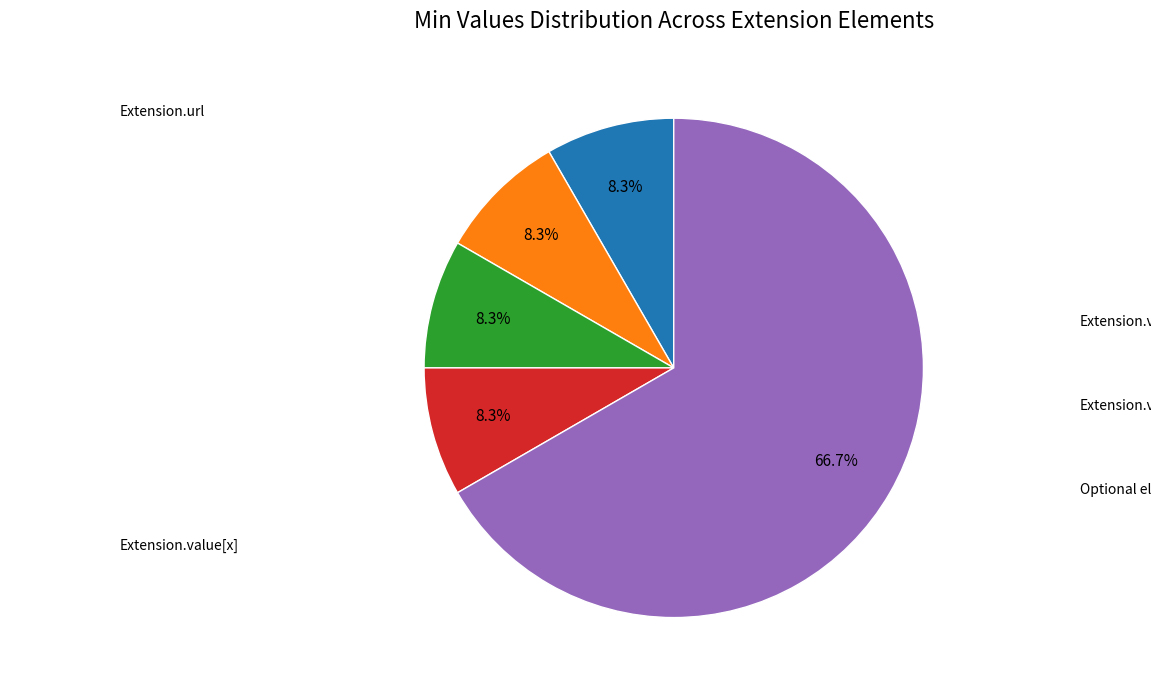

Does any single category account for the majority?

Yes